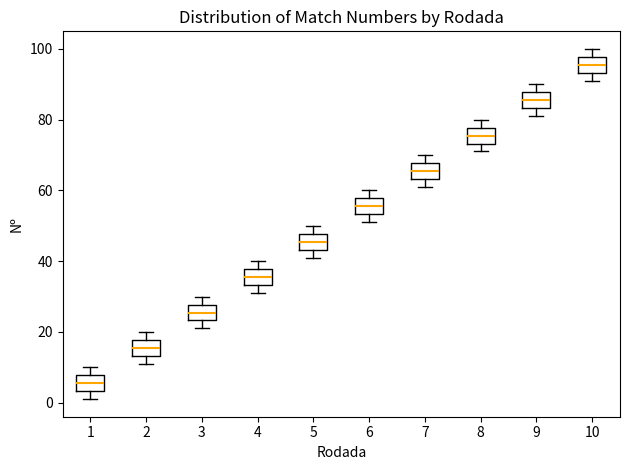

Reading left to right, read every box against the y-axis: the position of its median line, the range the box covers, and the ends of its whiskers. The values are not printed on the chart, so give them approximately, as read against the axis.

1: median 6, box 4 to 8, whiskers 2 to 10
2: median 16, box 14 to 18, whiskers 12 to 20
3: median 26, box 24 to 28, whiskers 22 to 30
4: median 36, box 34 to 38, whiskers 32 to 40
5: median 46, box 44 to 48, whiskers 42 to 50
6: median 56, box 54 to 58, whiskers 52 to 60
7: median 66, box 64 to 68, whiskers 62 to 70
8: median 76, box 74 to 78, whiskers 72 to 80
9: median 86, box 84 to 88, whiskers 82 to 90
10: median 96, box 94 to 98, whiskers 92 to 100